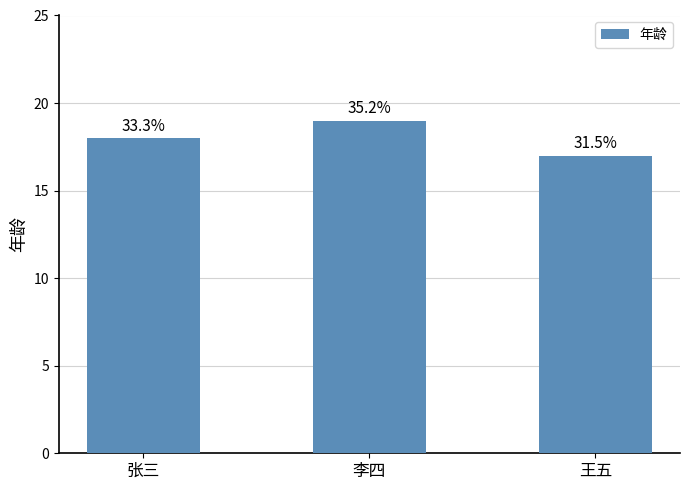

At which label does the data first exceed 18?

李四